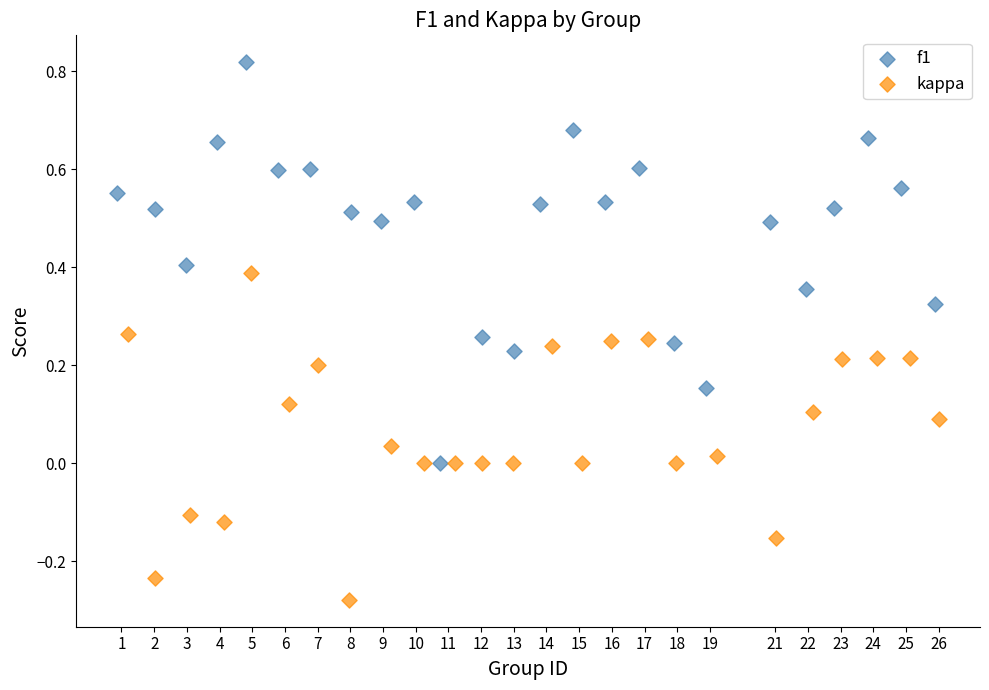

Which series has the largest Y range (max minus min)?

f1